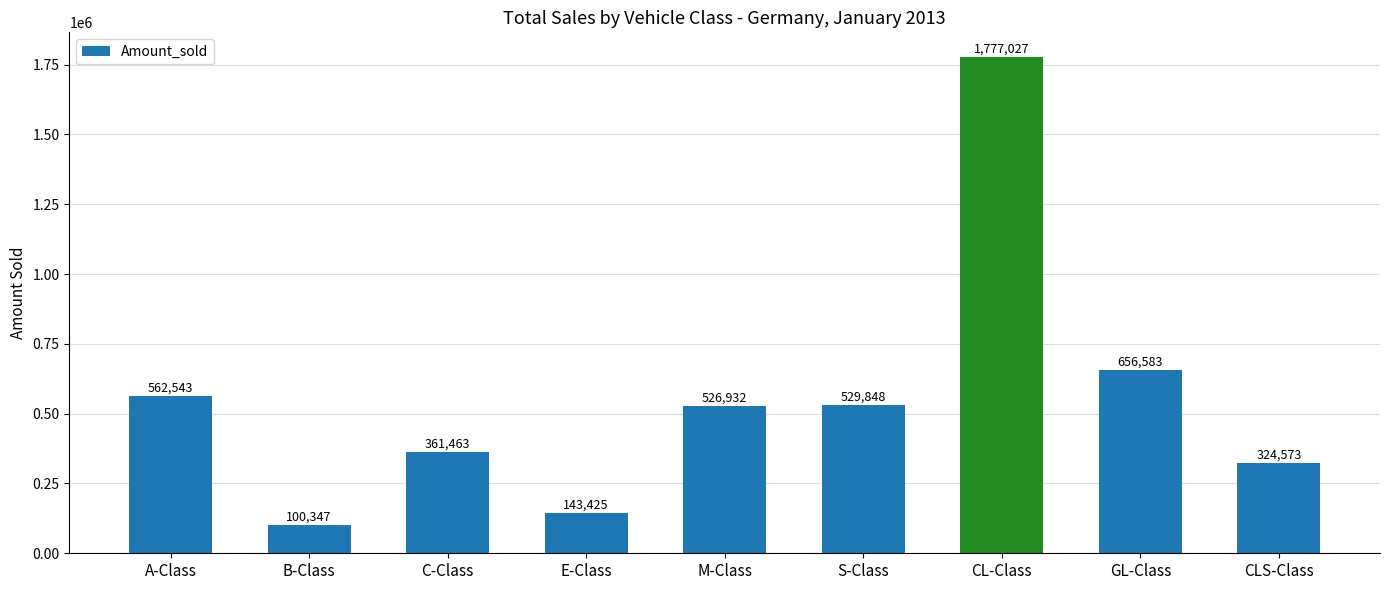

True or false: the data shows 656583 at GL-Class.

True